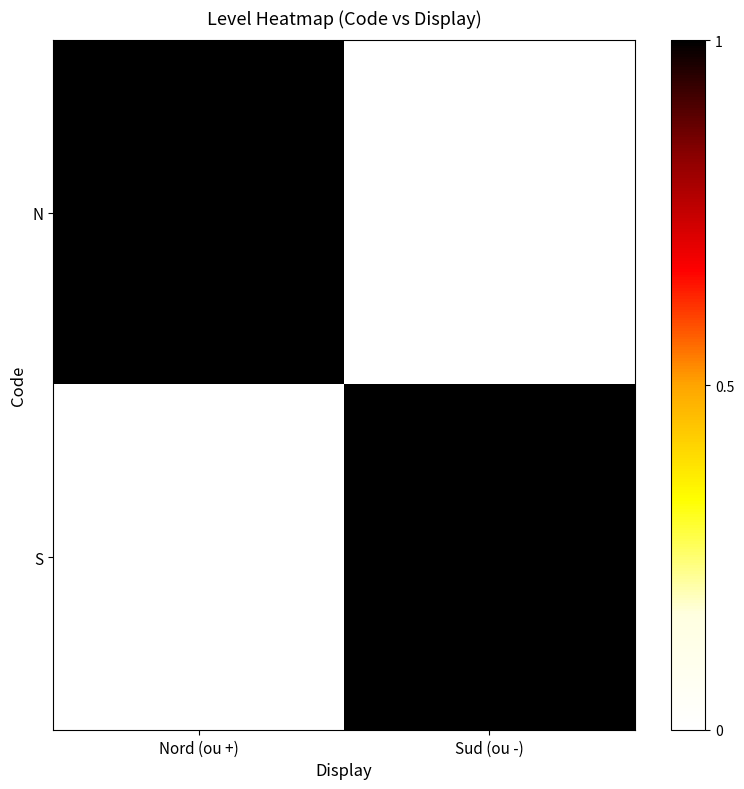

At how many categories does at least one series exceed 0?

2